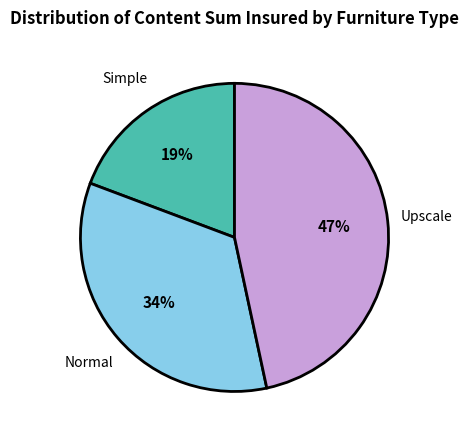

To the nearest percent, what is the average slice percentage?

33%